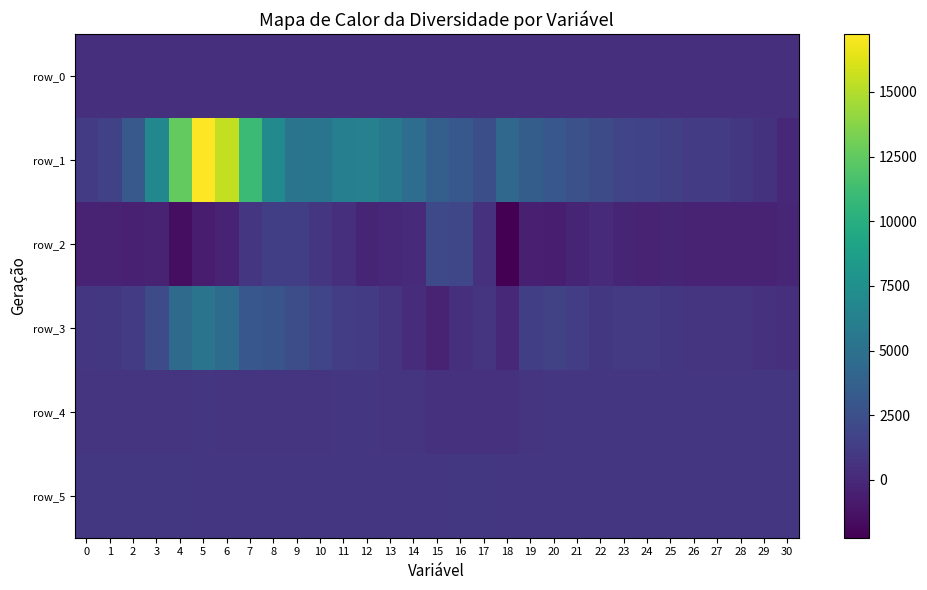

Where is row_1 nearest to the value 8616?

8